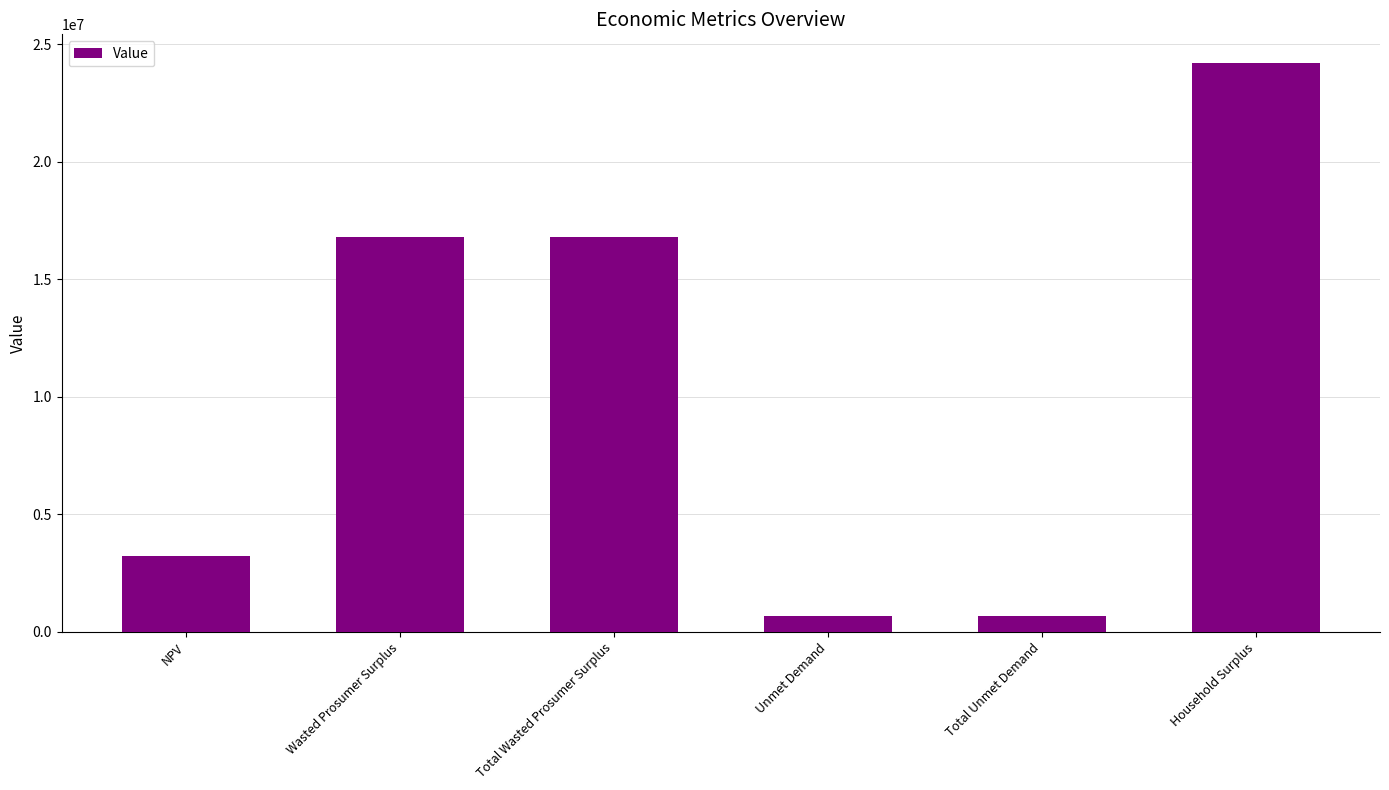

Reading right to left, transcribe all the data shown in this chart.

Household Surplus=24209427.6	Total Unmet Demand=655803.0	Unmet Demand=655803.0	Total Wasted Prosumer Surplus=16779107.0	Wasted Prosumer Surplus=16779107.0	NPV=3209677.7